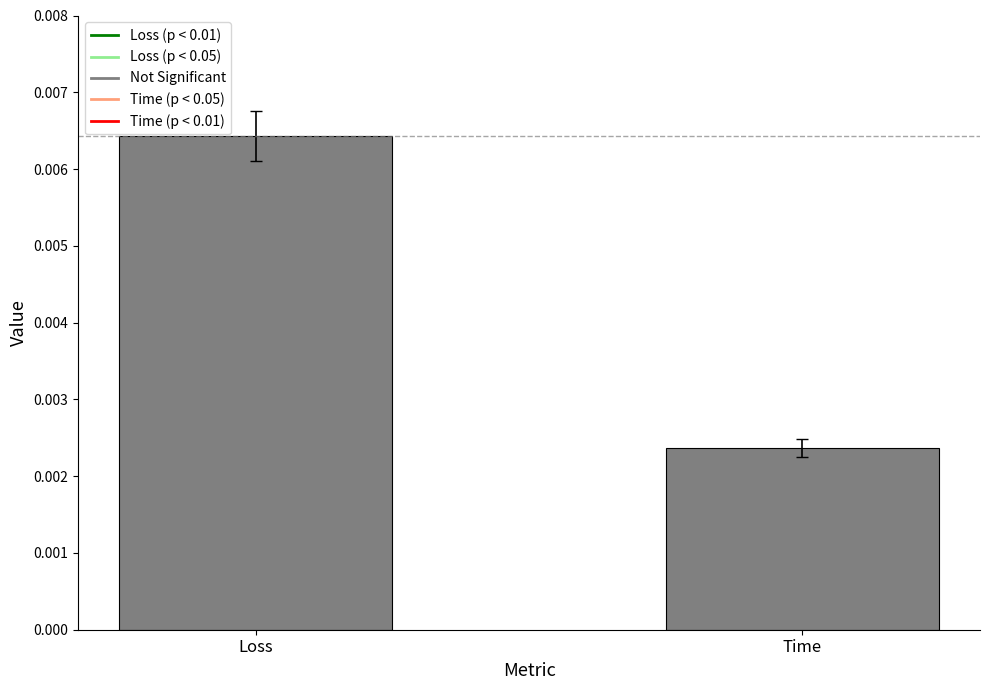

Which category has the lowest value across all series?

Time